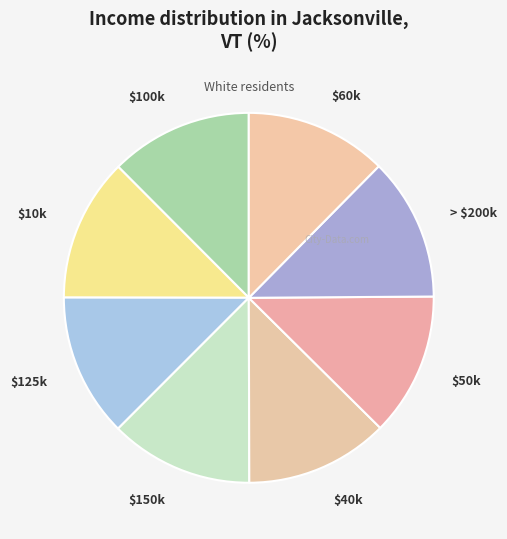

Does $60k account for over 50% of the chart?

No